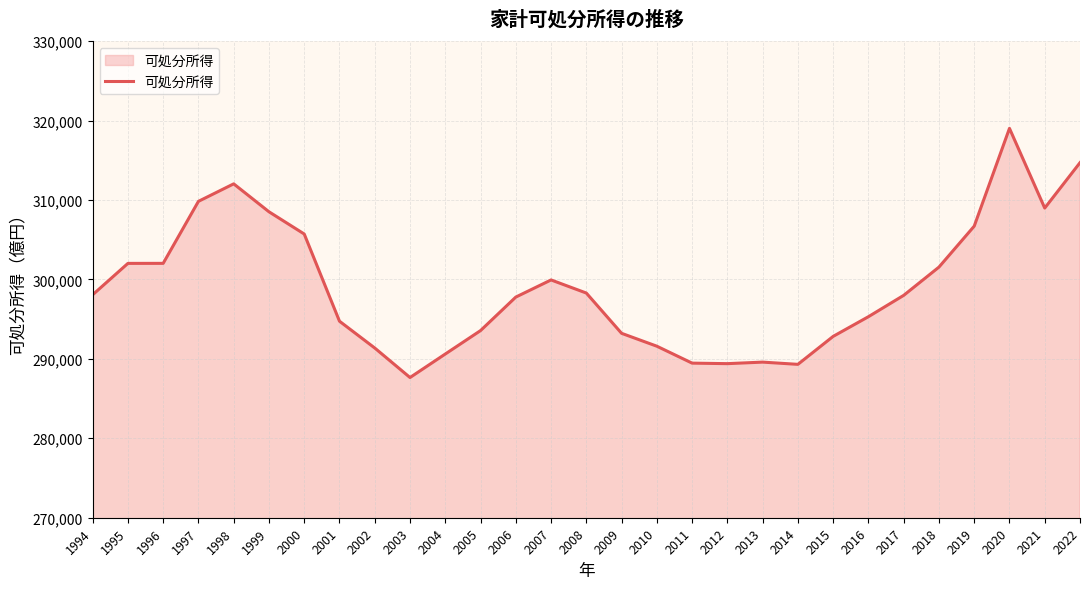

Is it true that the value at 2011 is 167735.3?

False